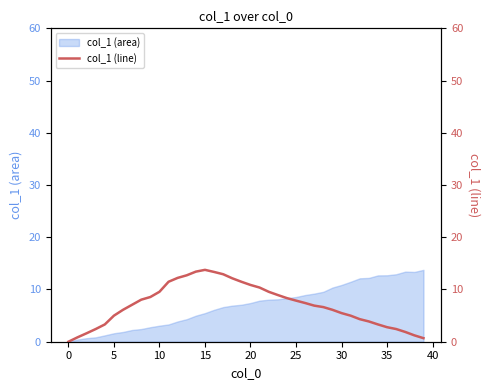

Is it true that the value at 26 is 11.4?

False